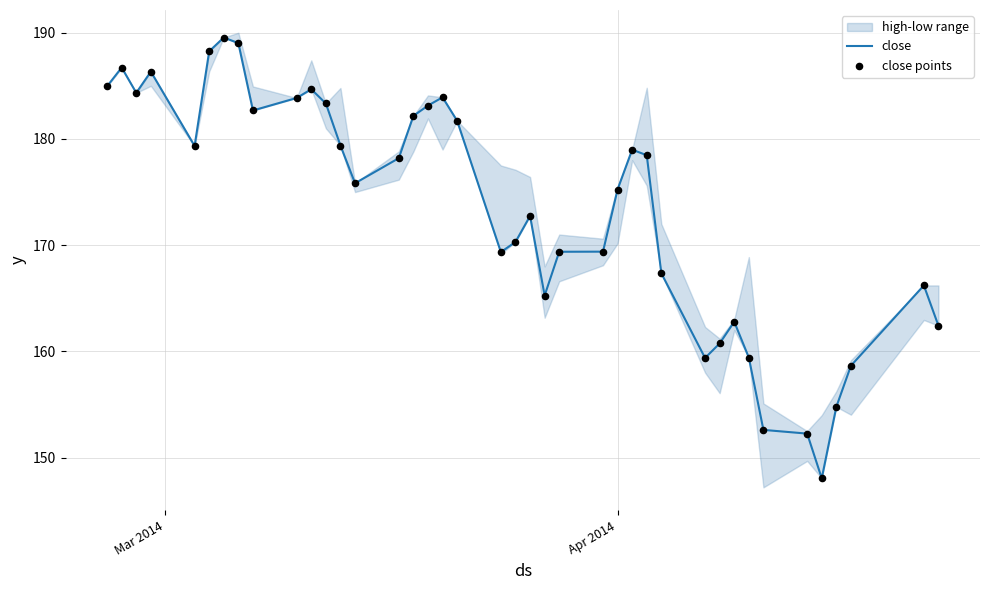

Which series contains the lowest Y value?

close